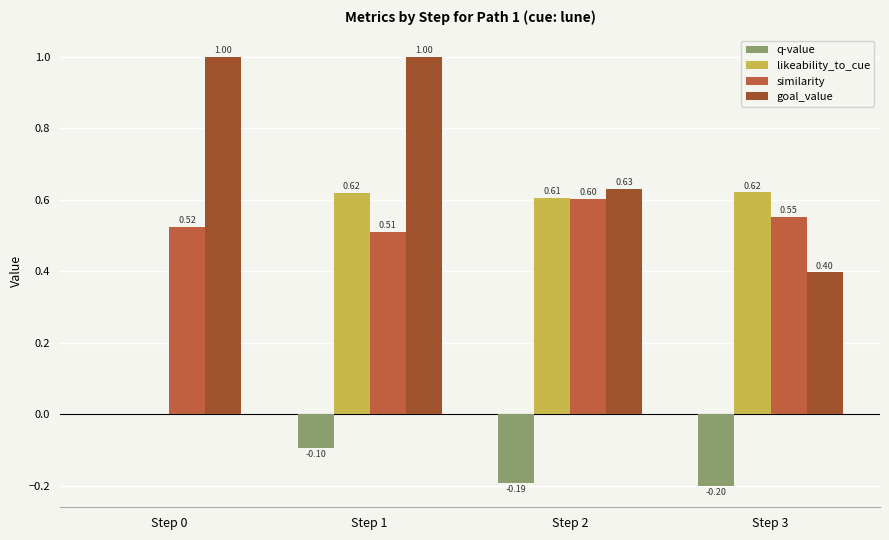

What is the difference between the maximum and minimum values in the likeability_to_cue series?

0.6